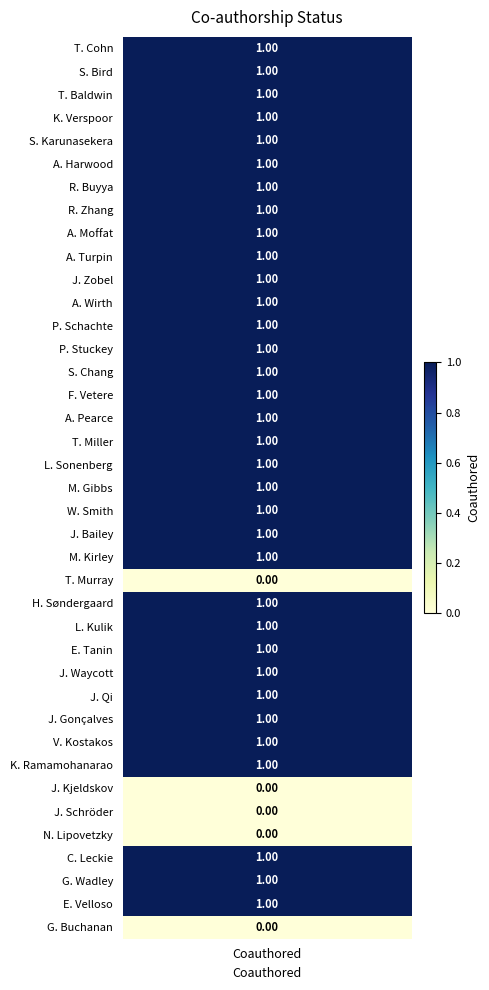

How many positive values are there?

34